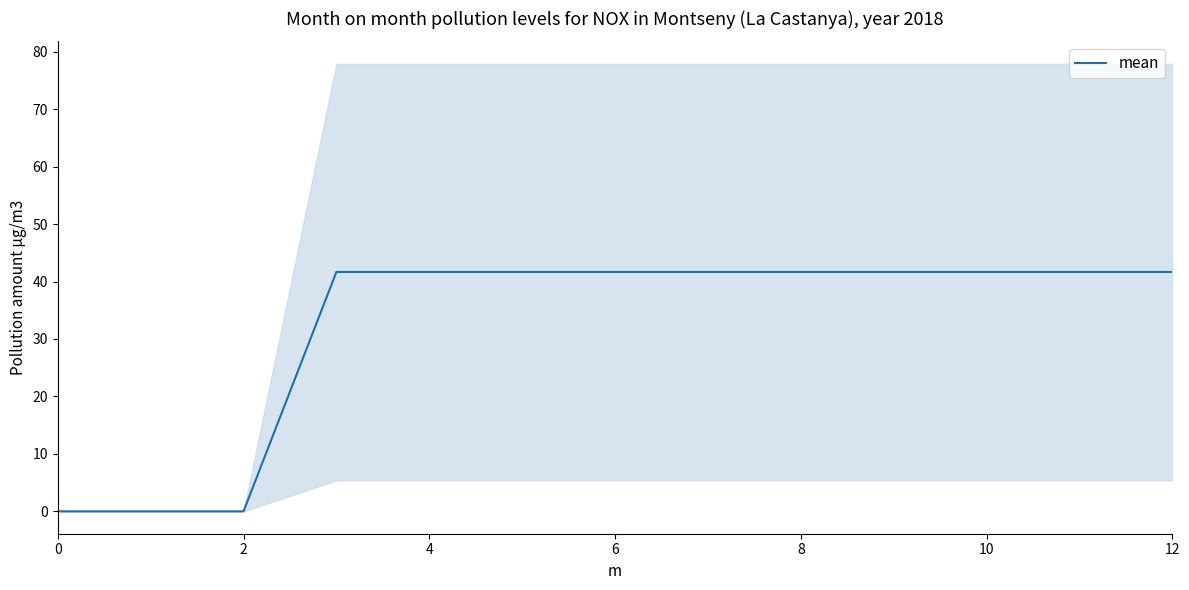

What is the difference between the maximum and minimum values?

41.7